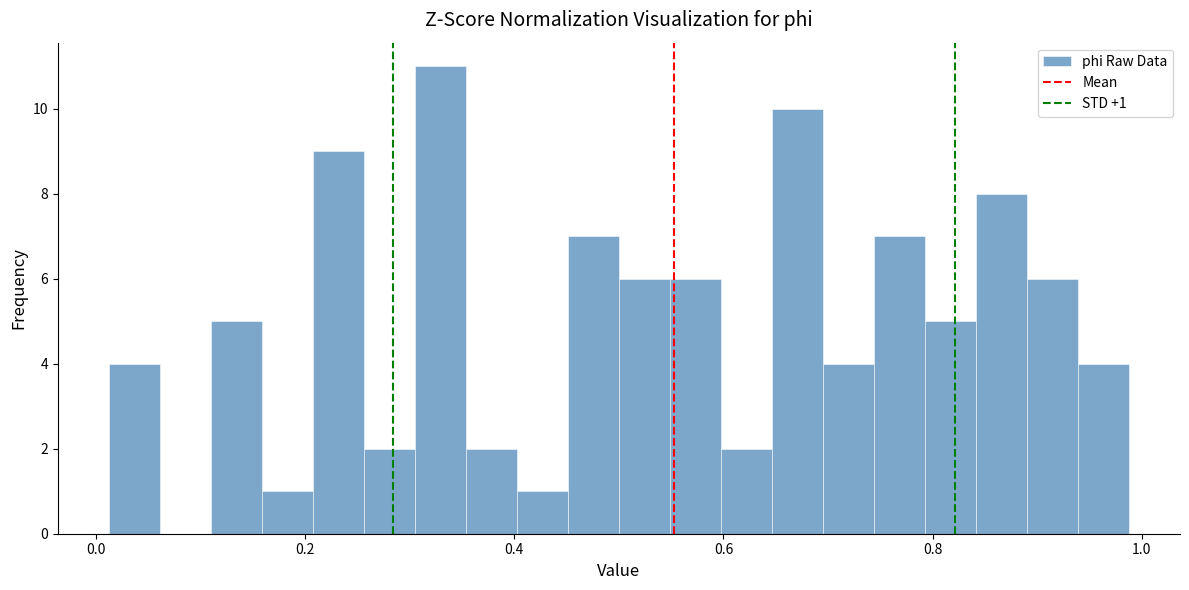

Read against the x-axis, roughly where is the centre of the tallest bar?

0.32